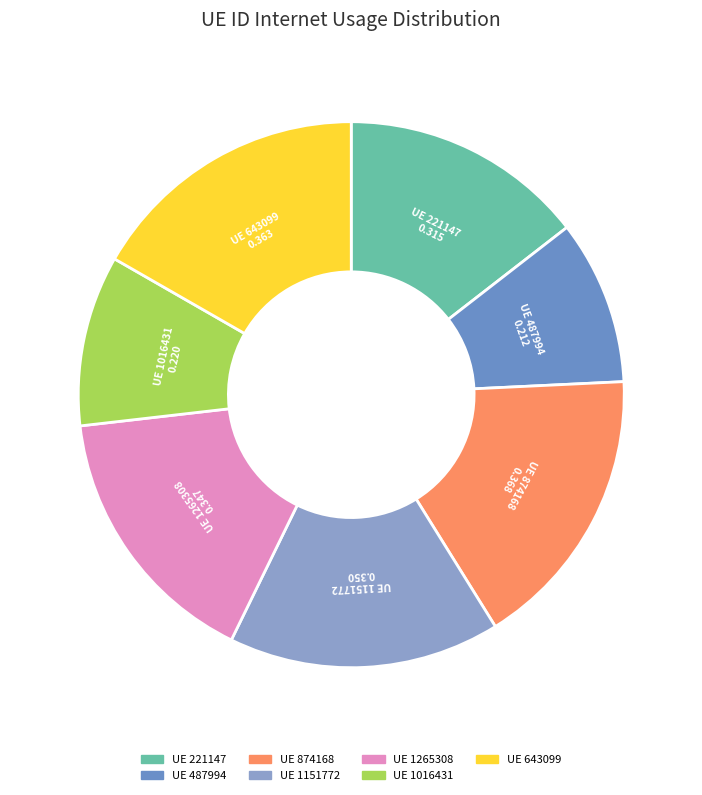

To the nearest percent, what is the difference between the largest and smallest slice percentages?

7%